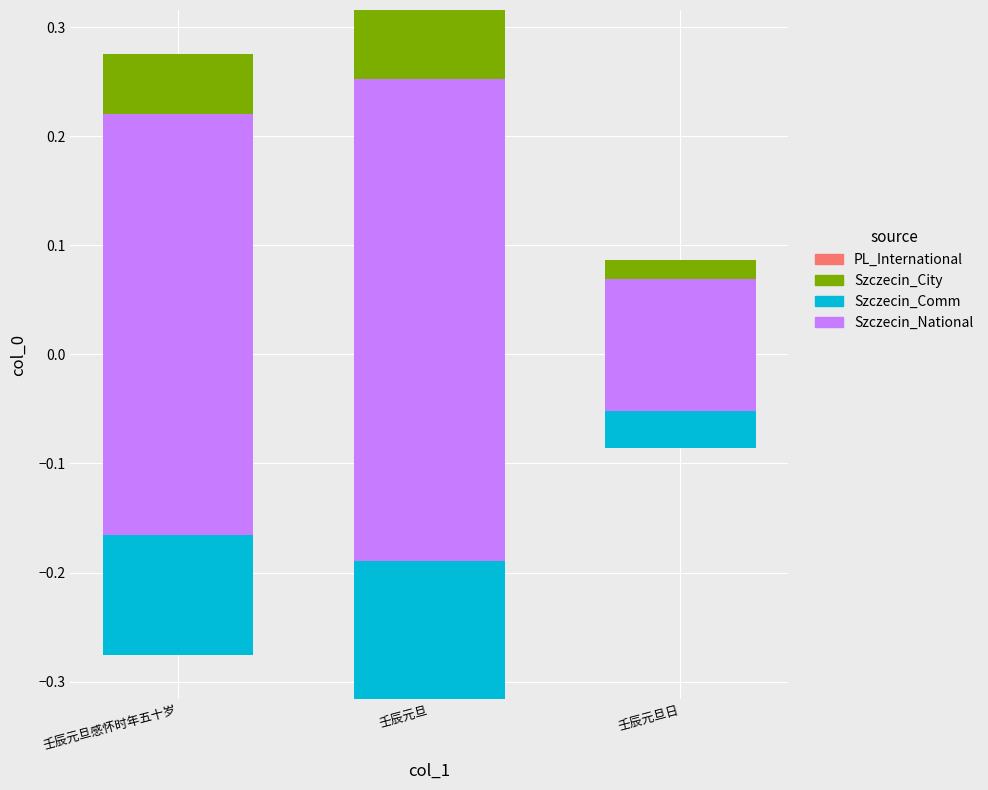

What position from the left is 壬辰元旦日?

3